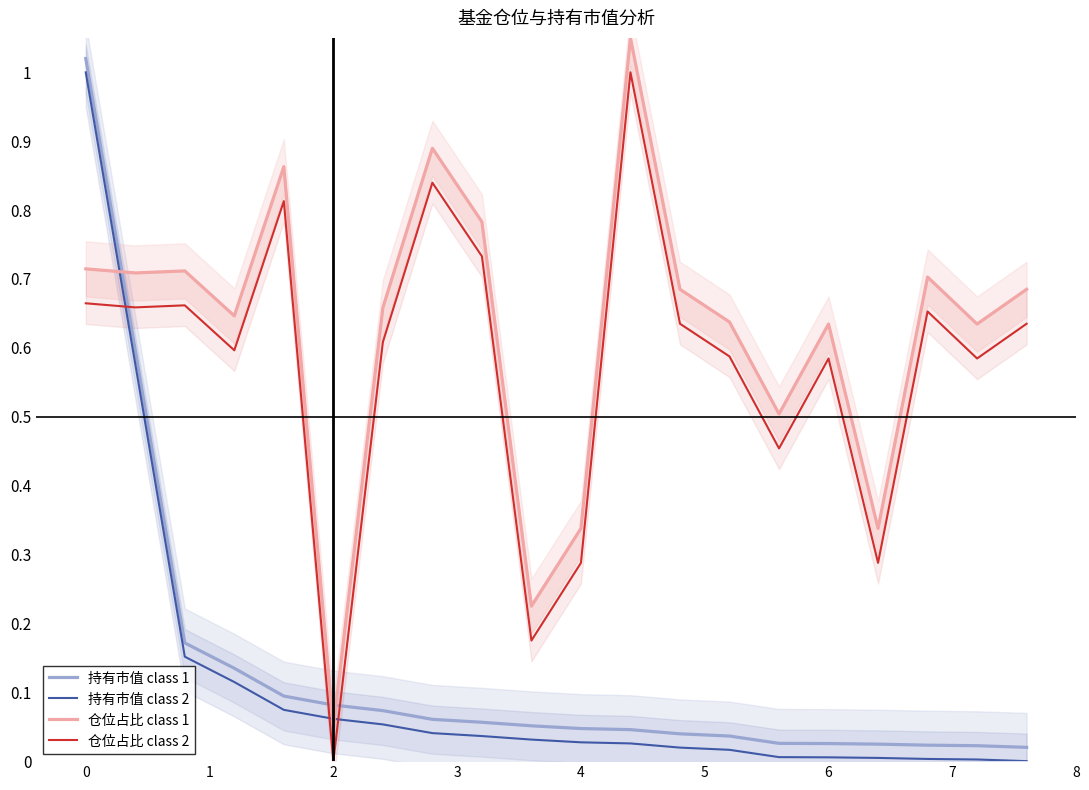

True or false: 仓位占比 class 2 and 持有市值 class 2 cross at least once.

True